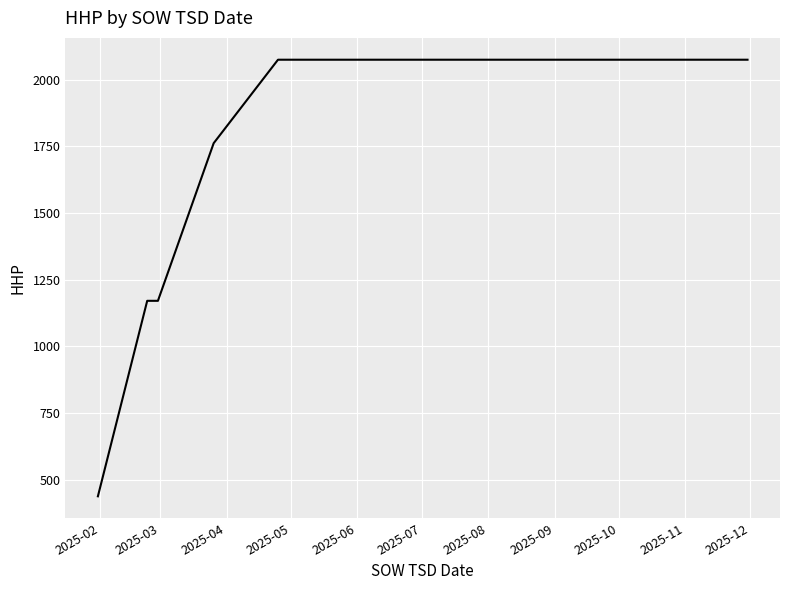

What is the greatest value displayed?

2075